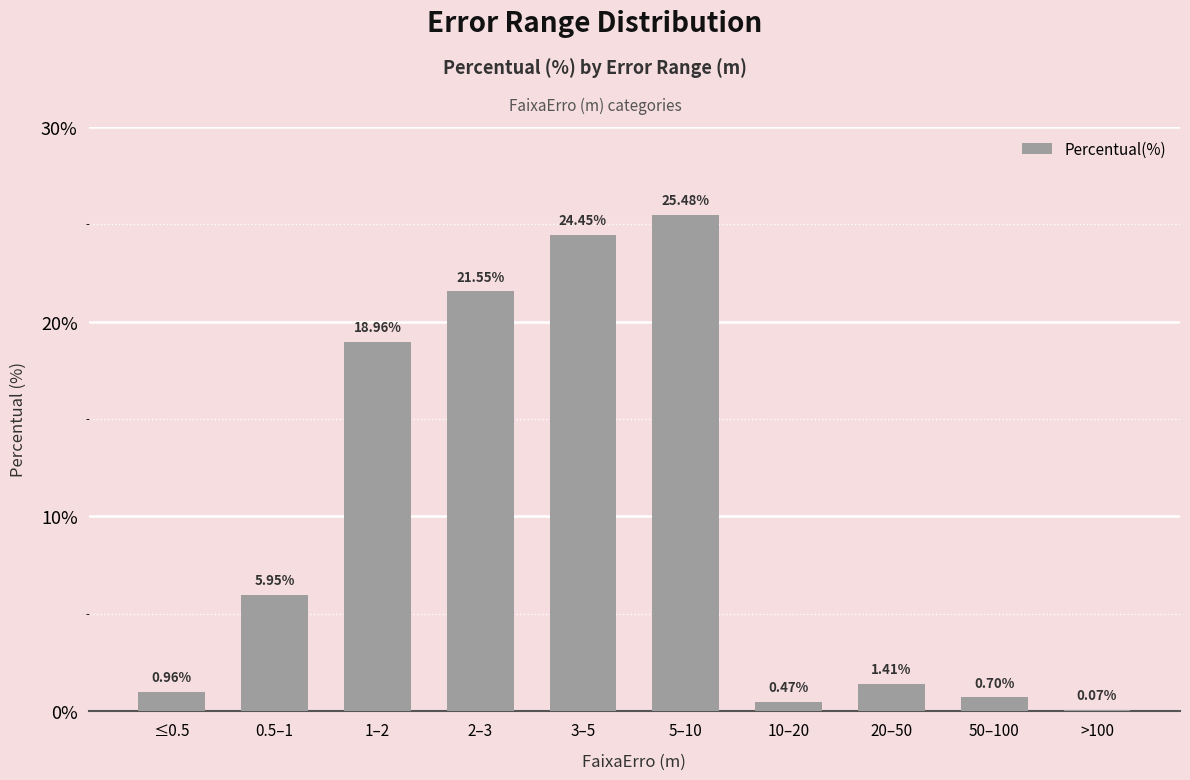

What is the sum of all values?

100.0